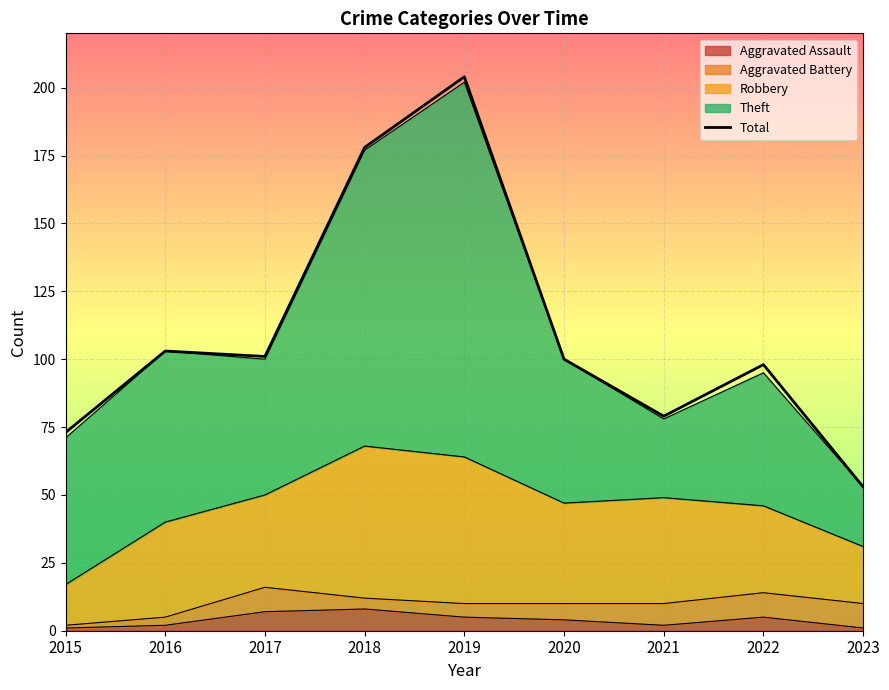

Reading left to right, extract all data points from this chart.

2015=73	2016=103	2017=101	2018=178	2019=204	2020=100	2021=79	2022=98	2023=53